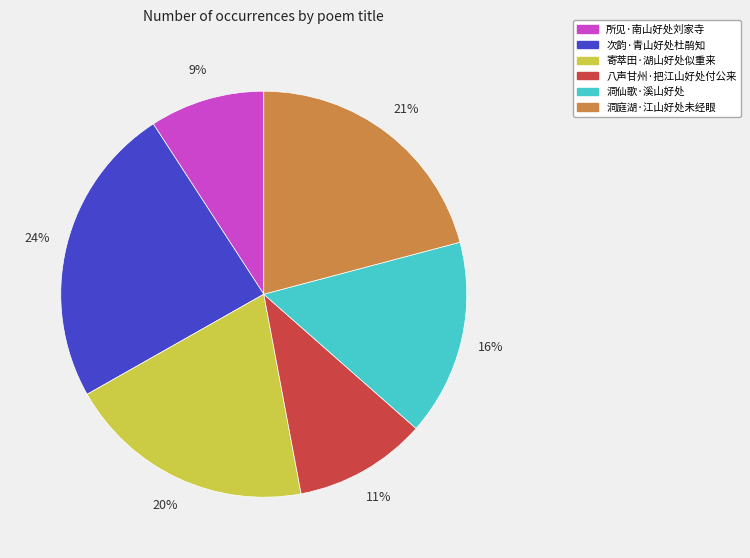

To the nearest percent, what percentage of the pie is 洞仙歌·溪山好处?

16%